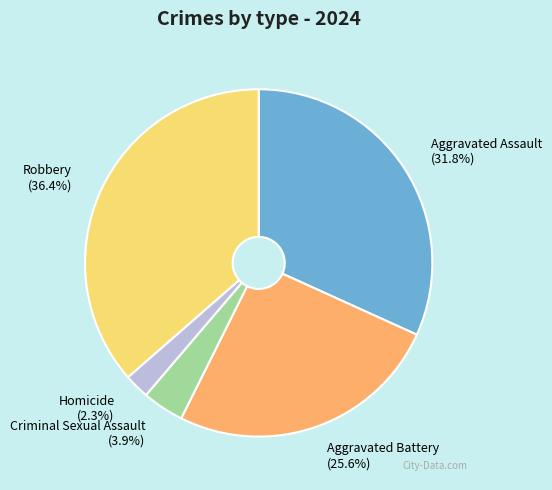

Count the number of slices in the pie.

5